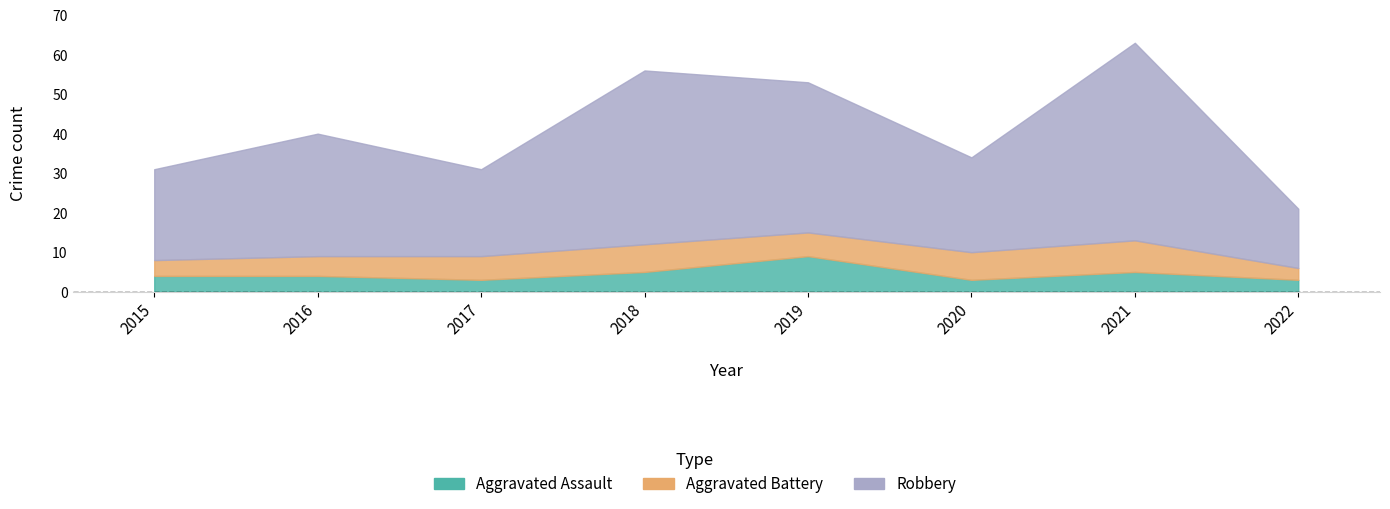

In Aggravated Assault, how many points are lower than both neighbors (excluding endpoints)?

2